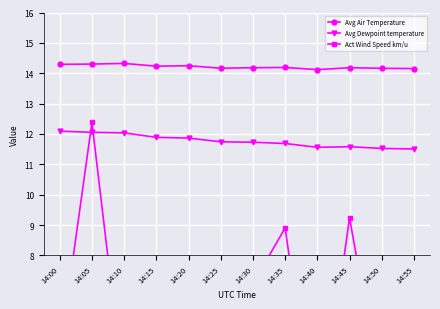

Does the chart have visible grid lines?

Yes